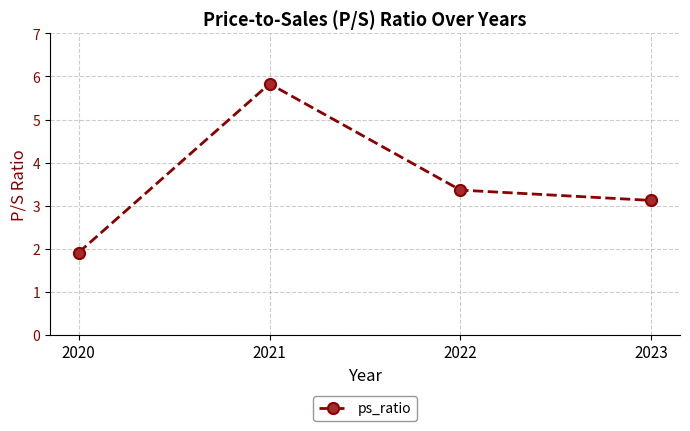

How many lines are shown in the chart?

1